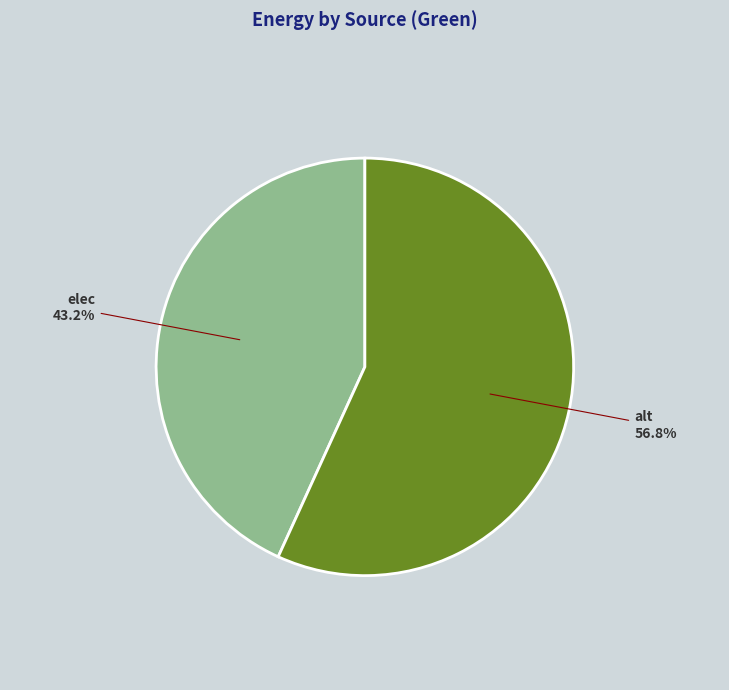

Is there a majority slice in this chart?

Yes